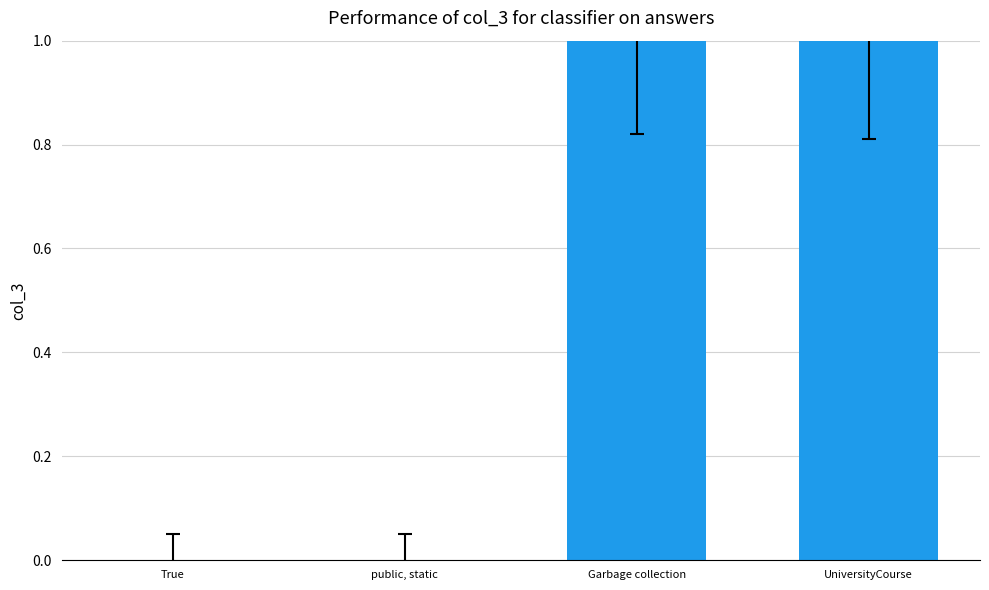

The value at public, static is 1. True or false?

False